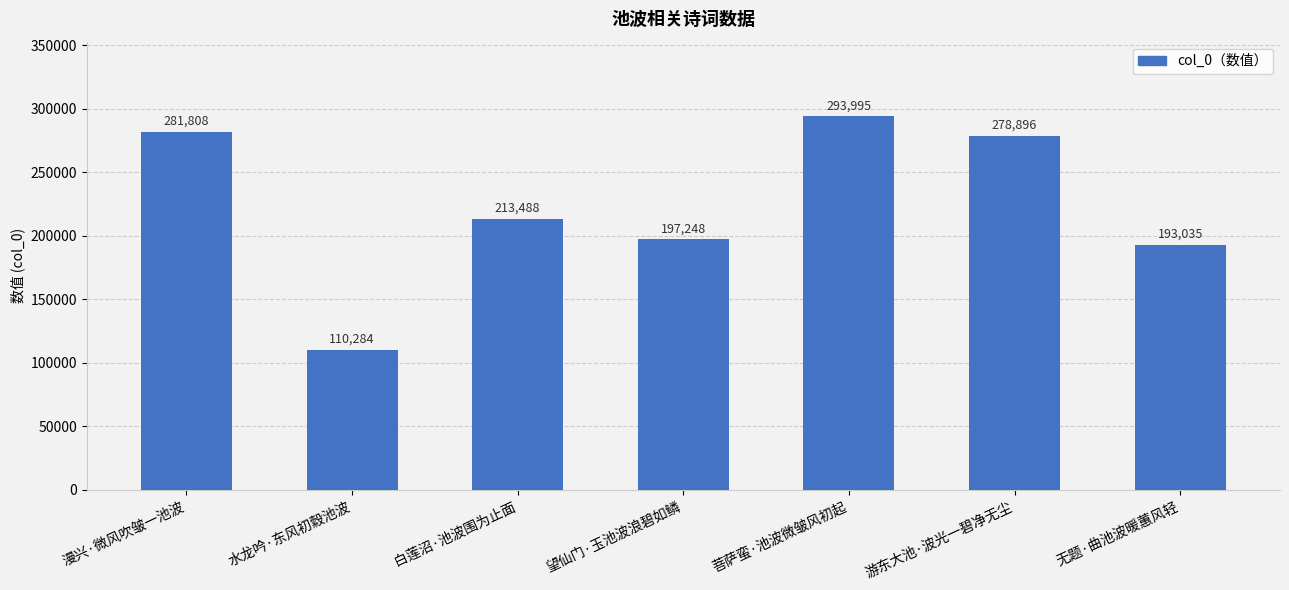

What is the sum of all values?

1568754